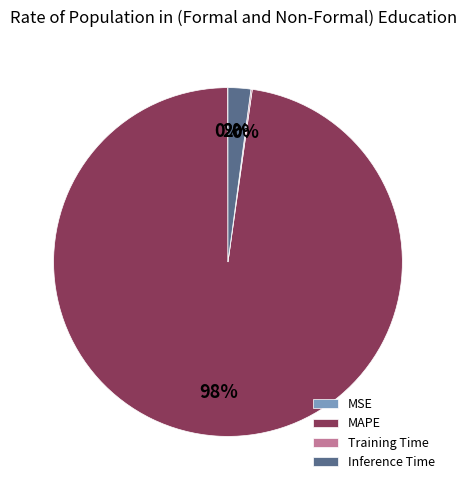

Is it true that Inference Time is 2% of the pie?

True